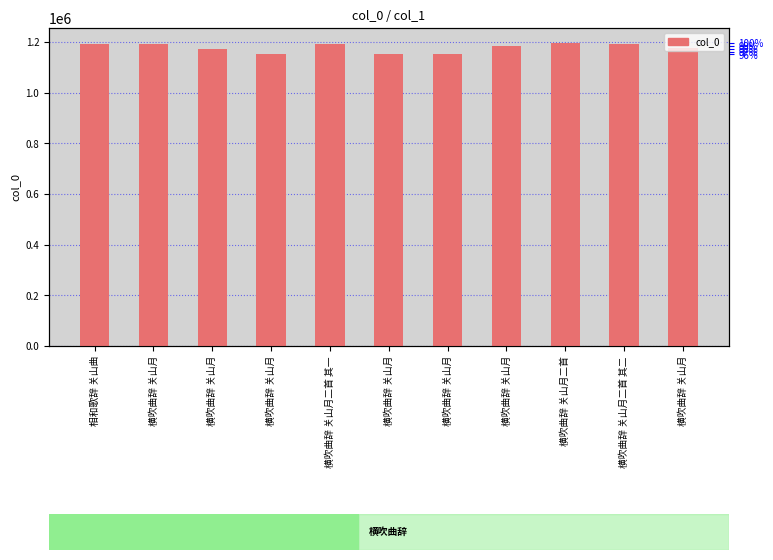

What is the label of the 4th bar from the left?

横吹曲辞 关山月